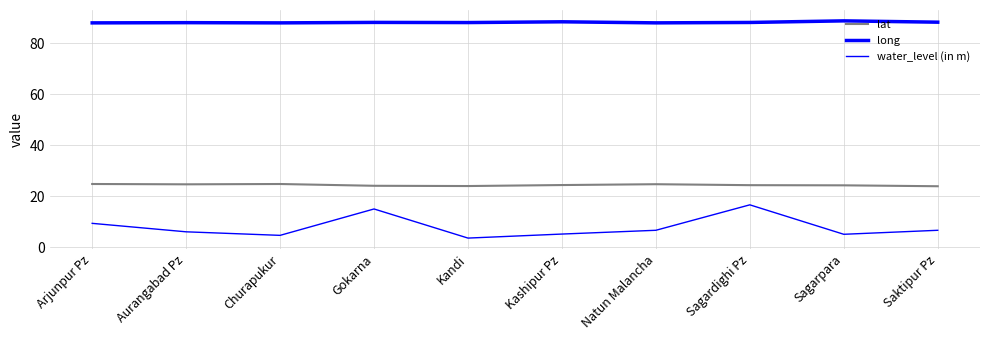

At how many categories does at least one series exceed 32?

10